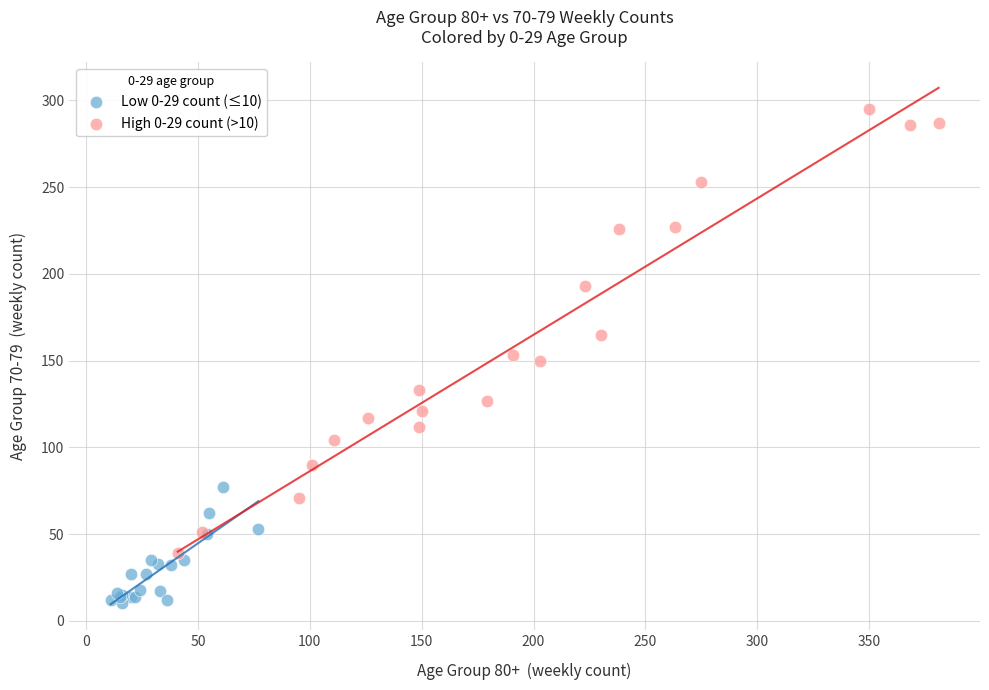

Which series reaches the minimum Y coordinate?

Low 0-29 count (≤10)